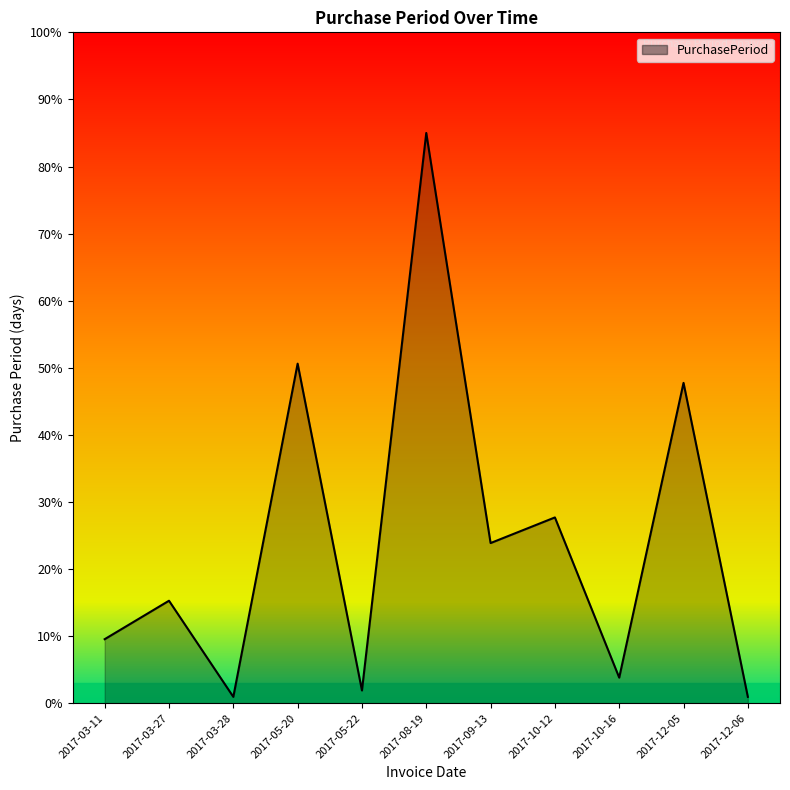

Where is the first local maximum?

2017-03-27